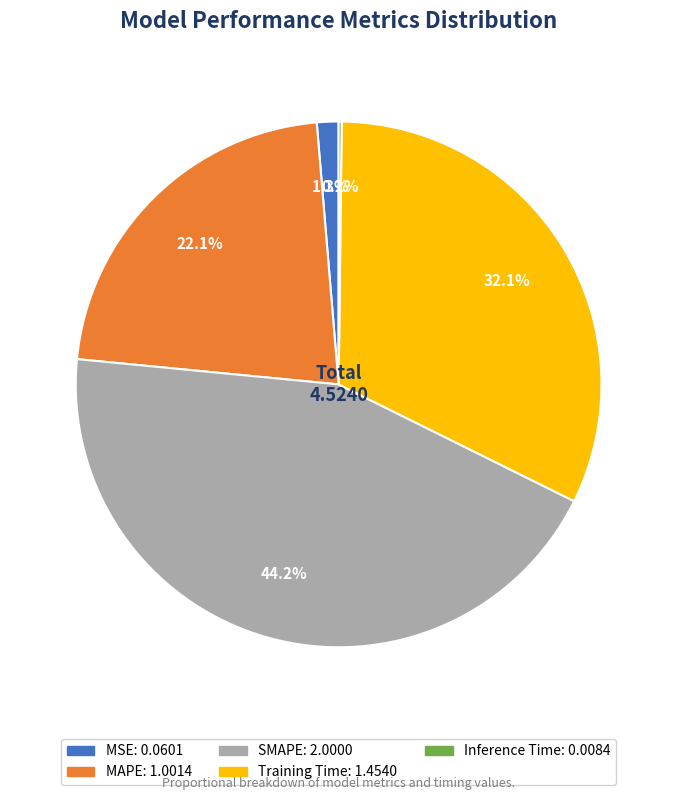

What percentage is the SMAPE slice, to the nearest percent?

44%